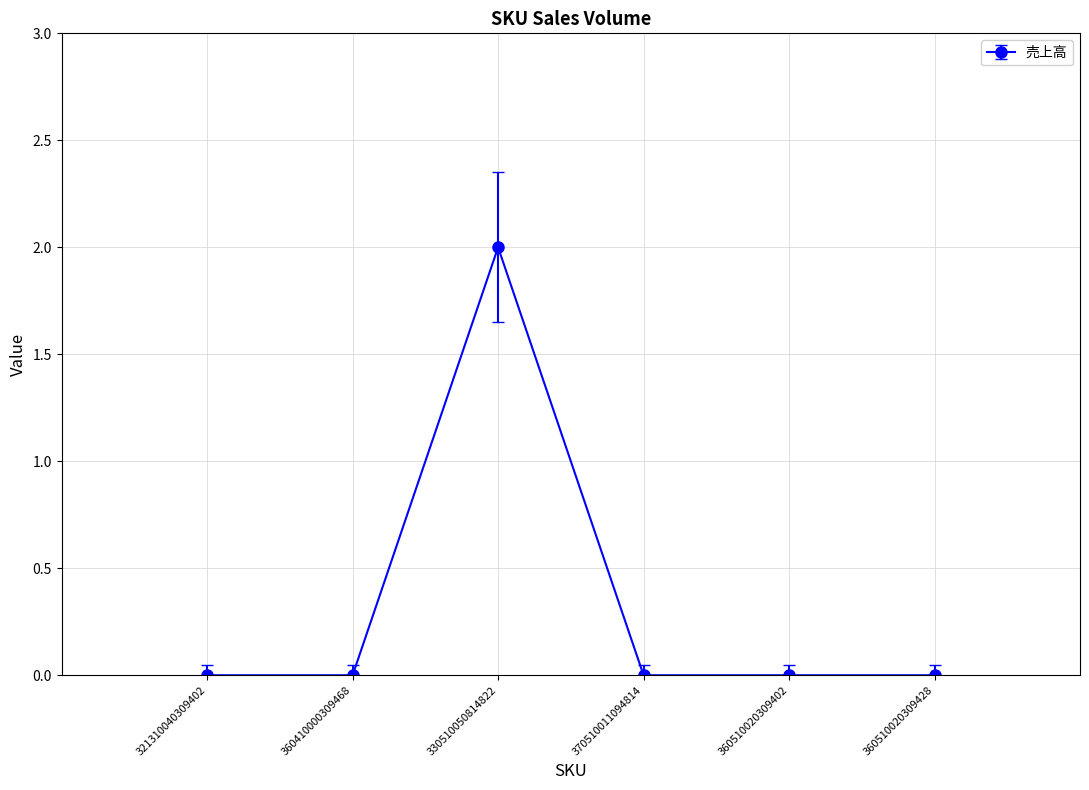

Does the chart display data point markers on the line(s)?

Yes